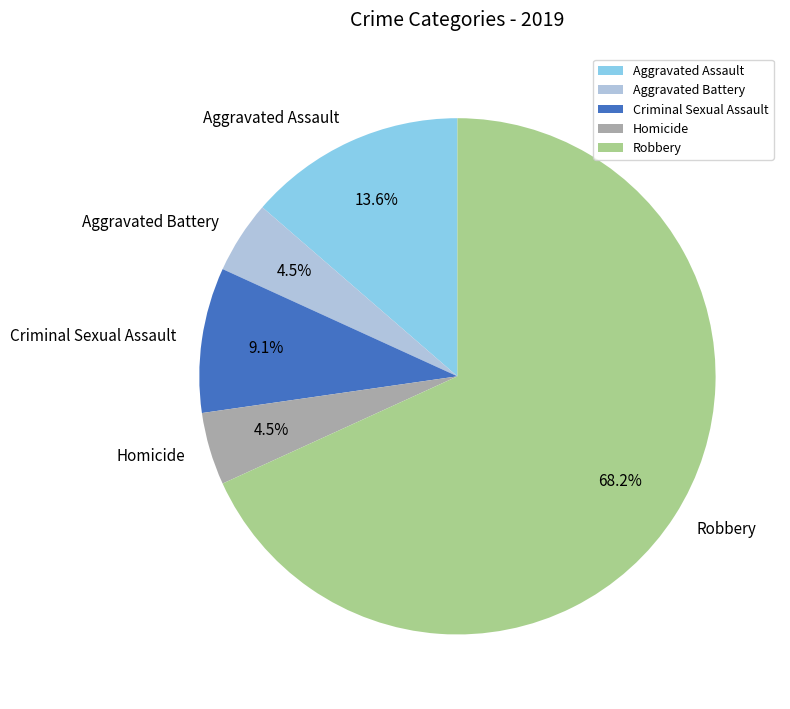

Do Criminal Sexual Assault and Aggravated Battery together represent more than half of the pie?

No